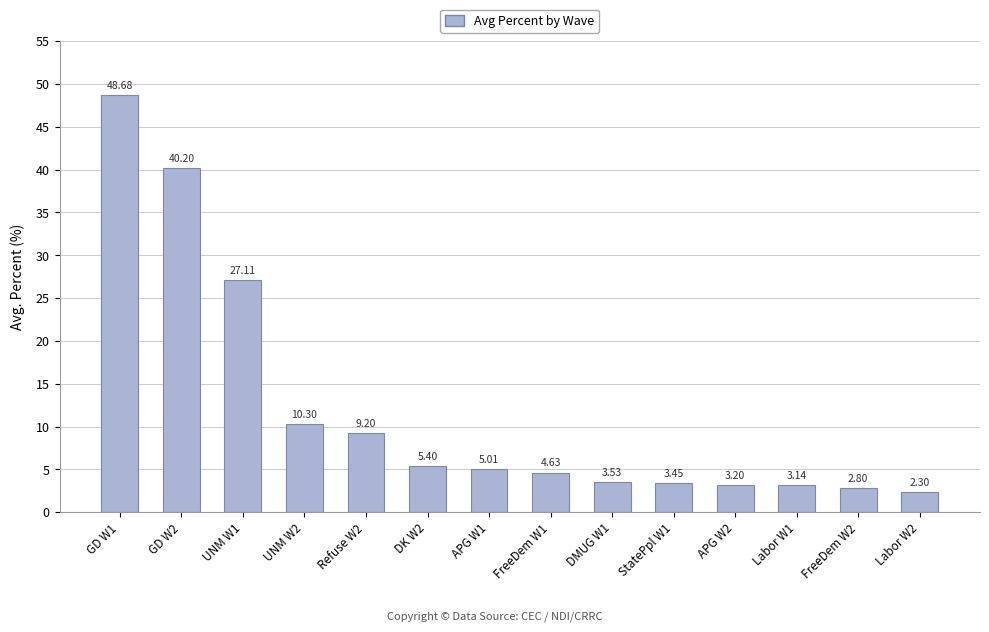

At which label is the value closest to 25?

UNM W1